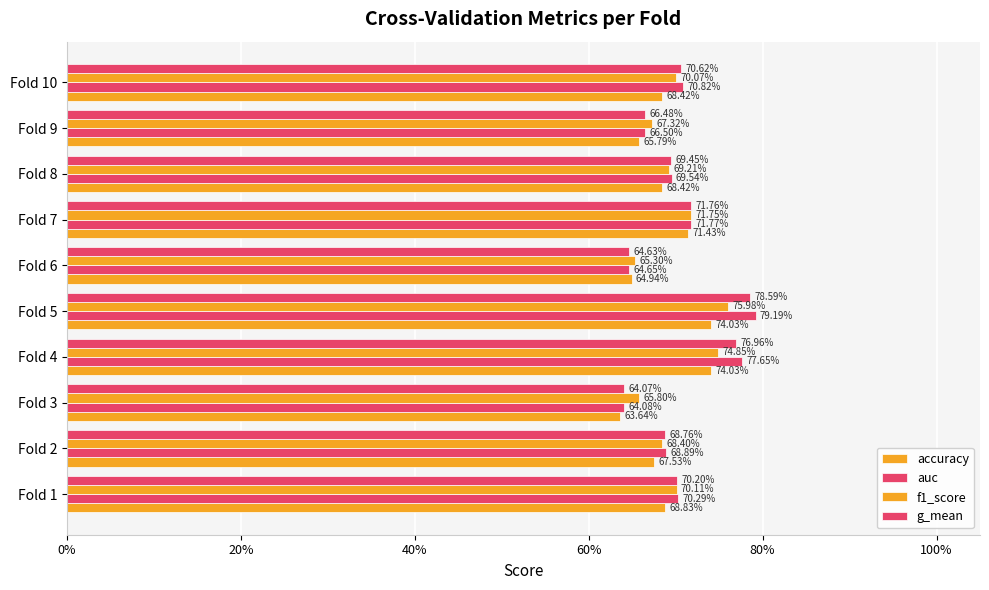

How many groups of bars are there?

10